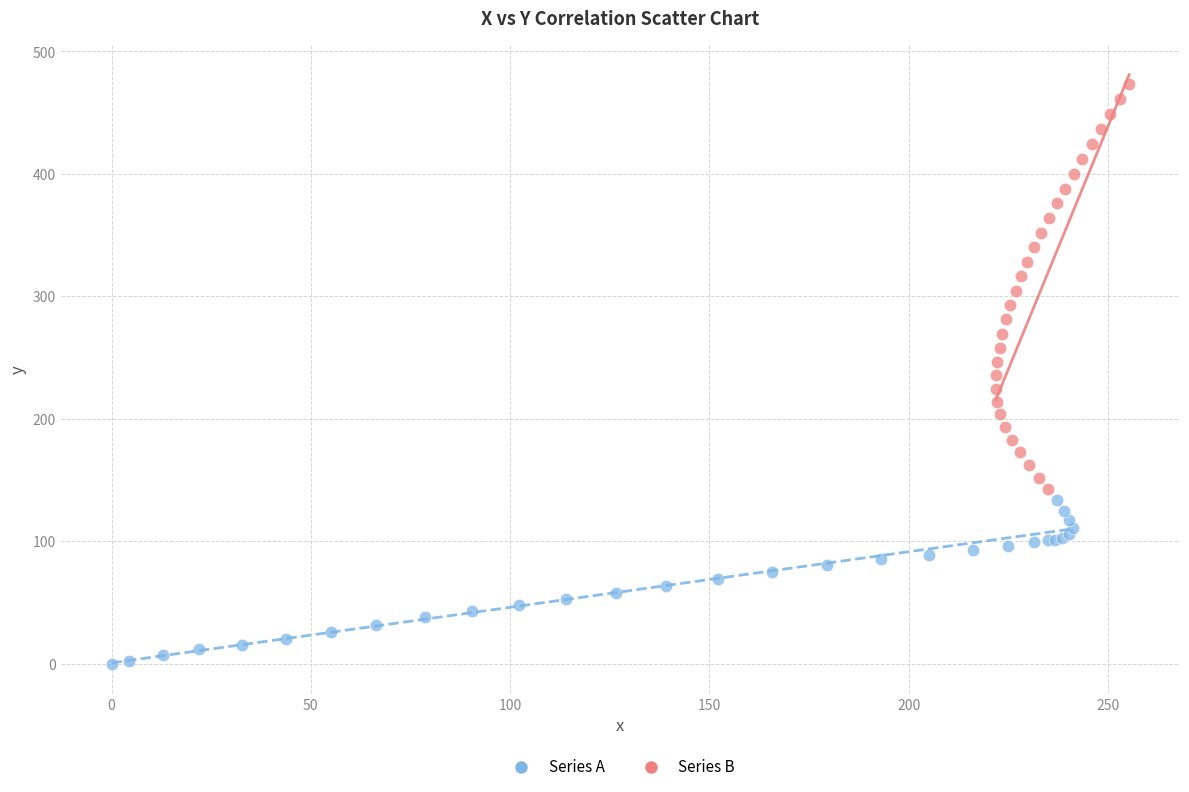

Which series contains the lowest Y value?

Series A